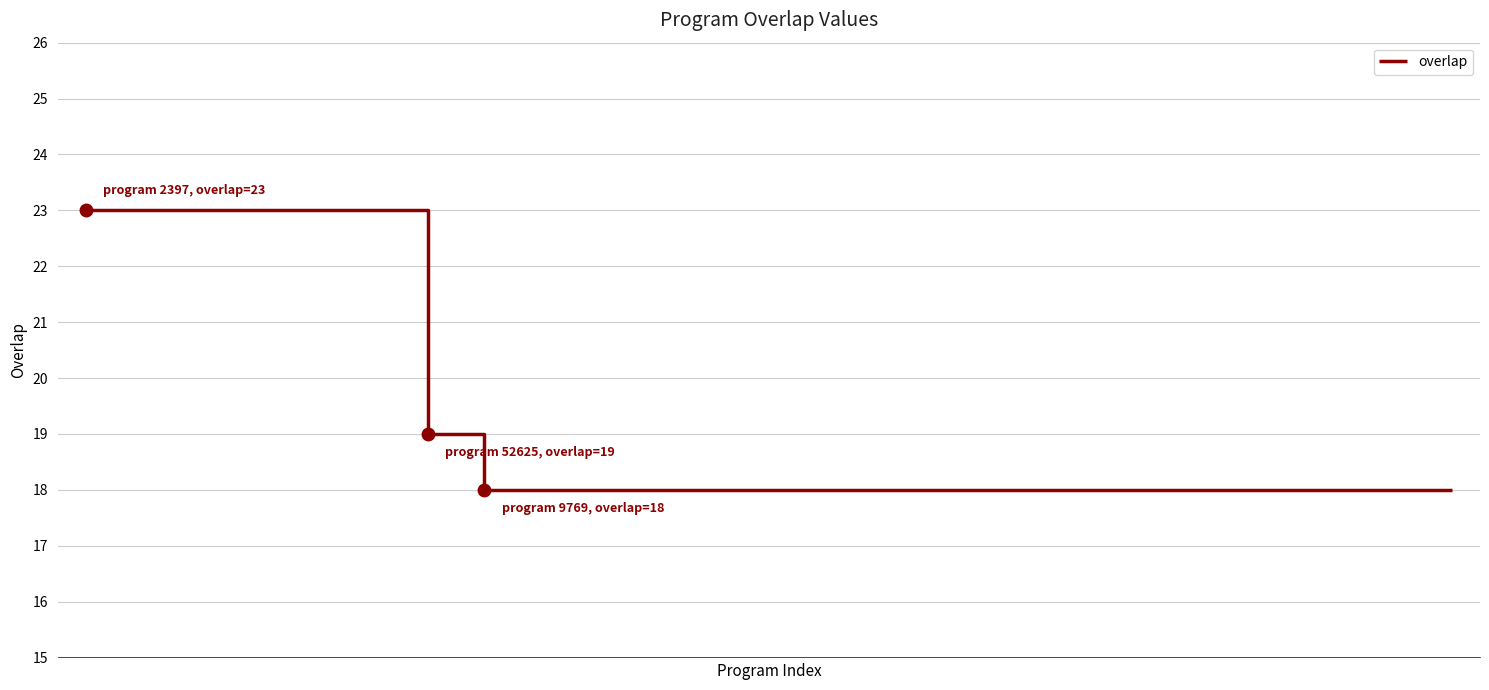

What is the difference between the maximum and minimum values?

5